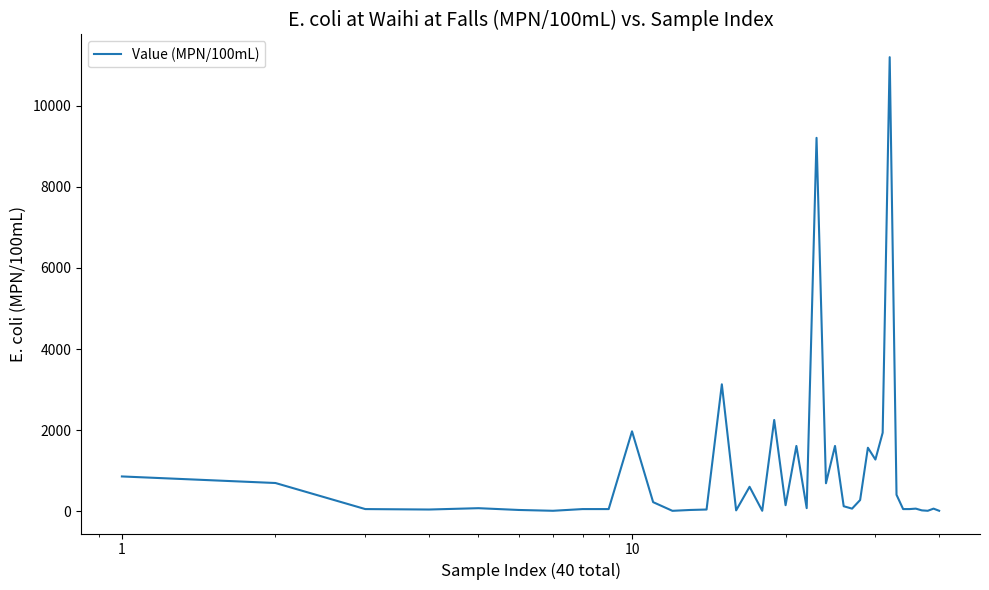

What is the maximum value shown in the chart?

11200